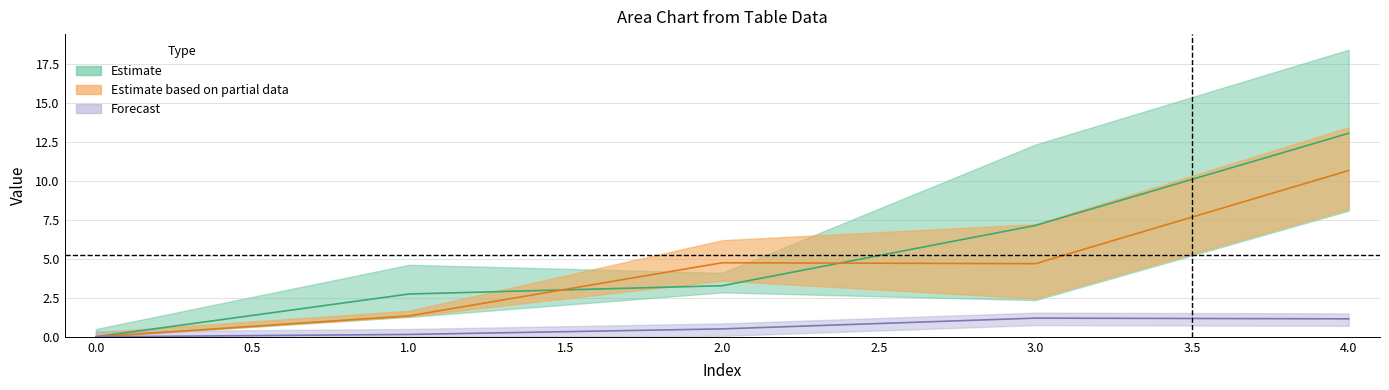

Which has a higher value, 3 or 0?

3